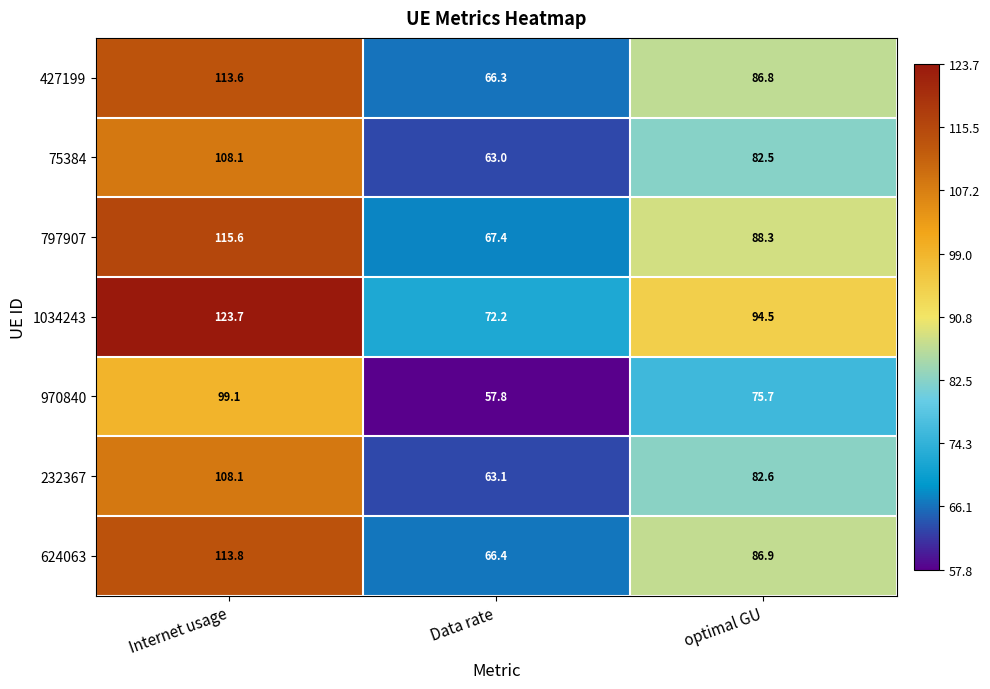

At which category is the sum across all series the highest?

Internet usage